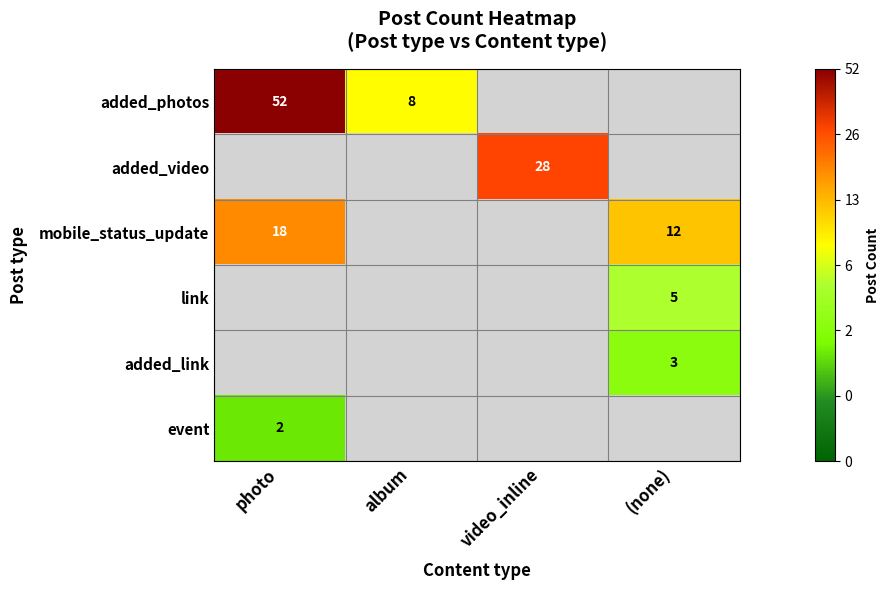

How many values in the added_video series exceed 3?

1